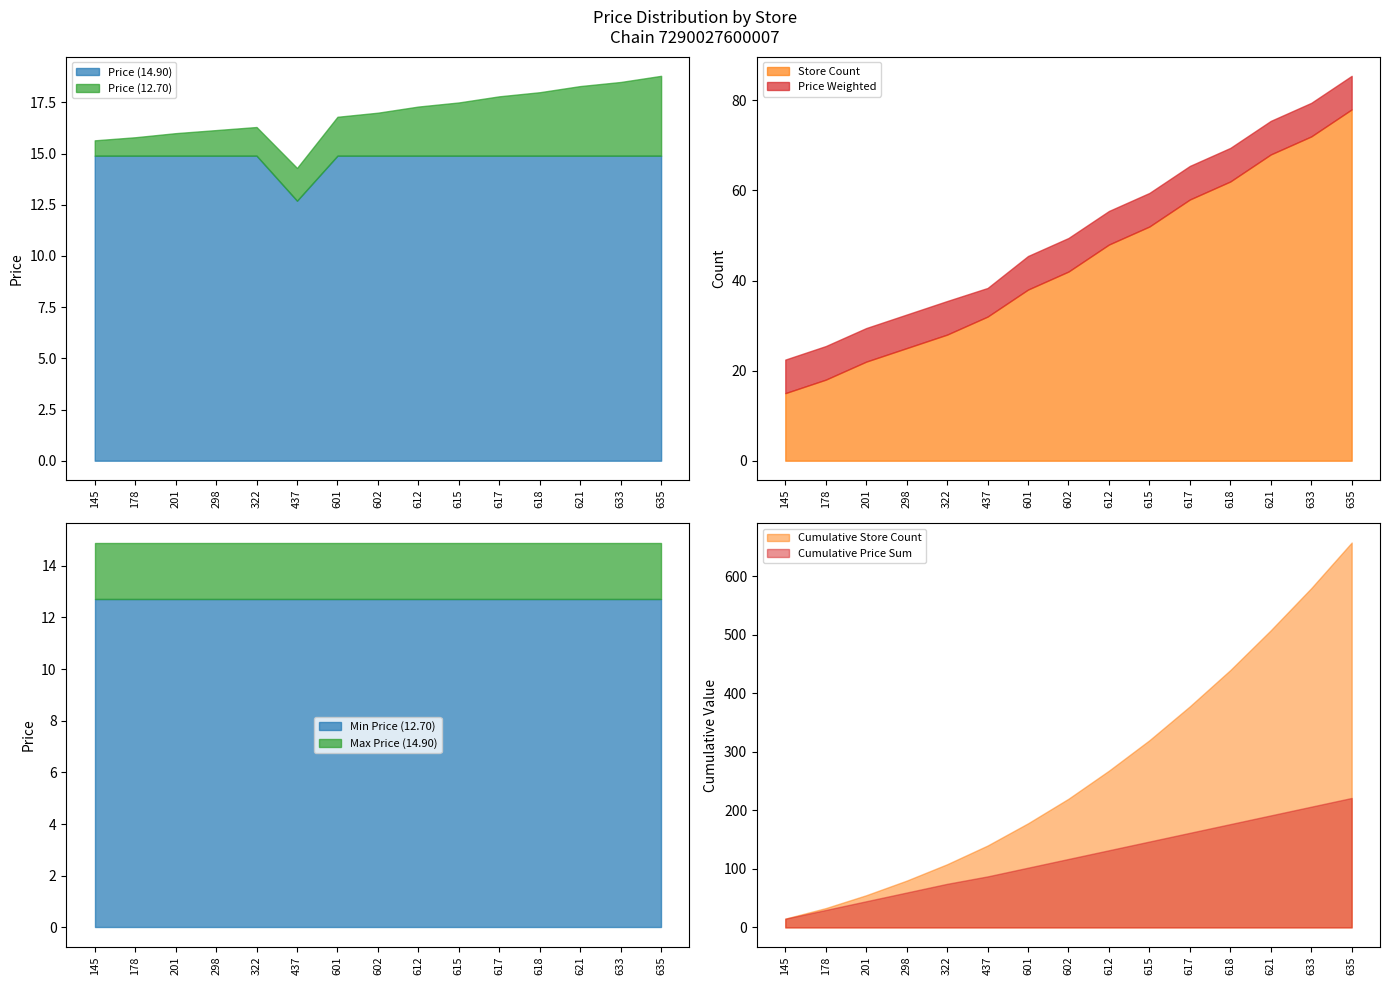

The value of Price (14.90) at 601 is 20.6. True or false?

False